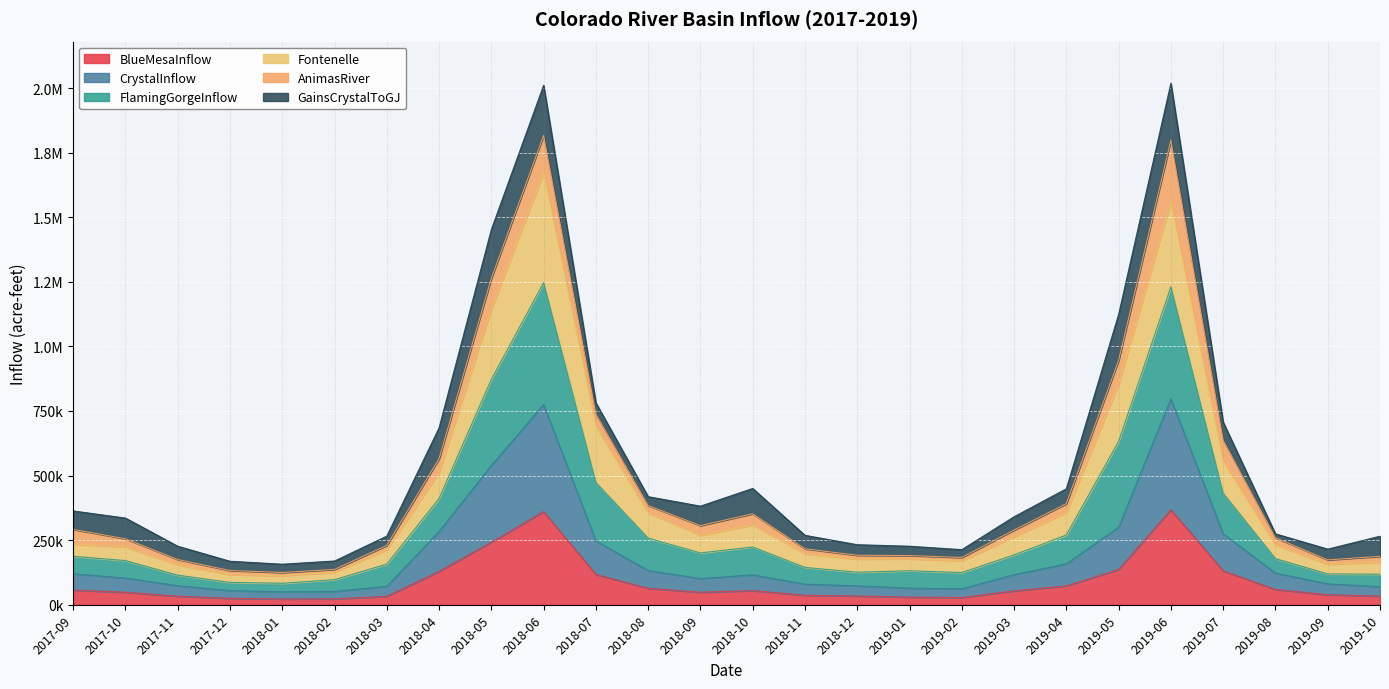

Does the chart display data point markers on the line(s)?

No